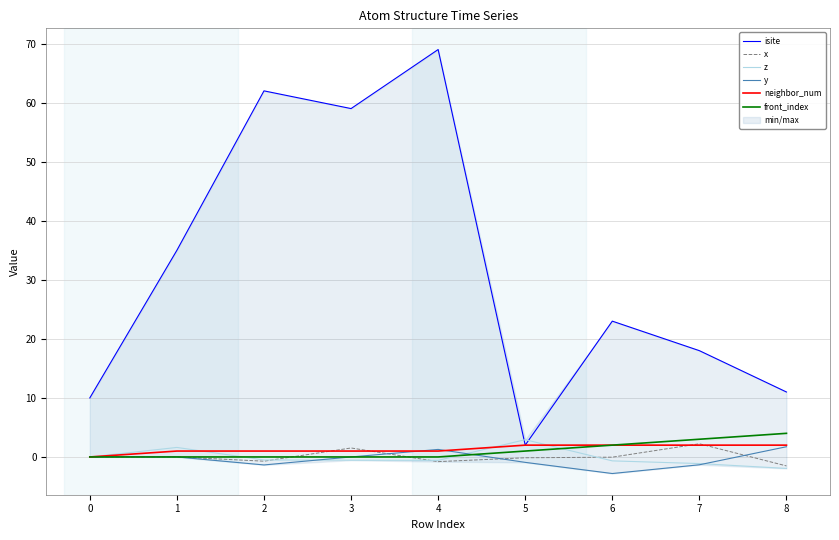

How many intersections are there between isite and z?

2